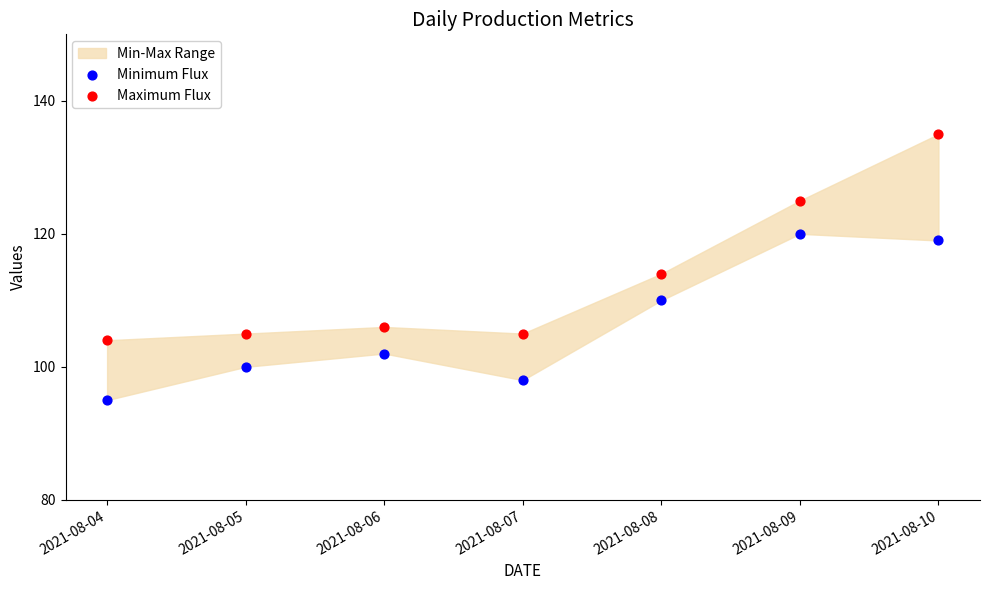

Across all series, what Y value is closest to 115?

114